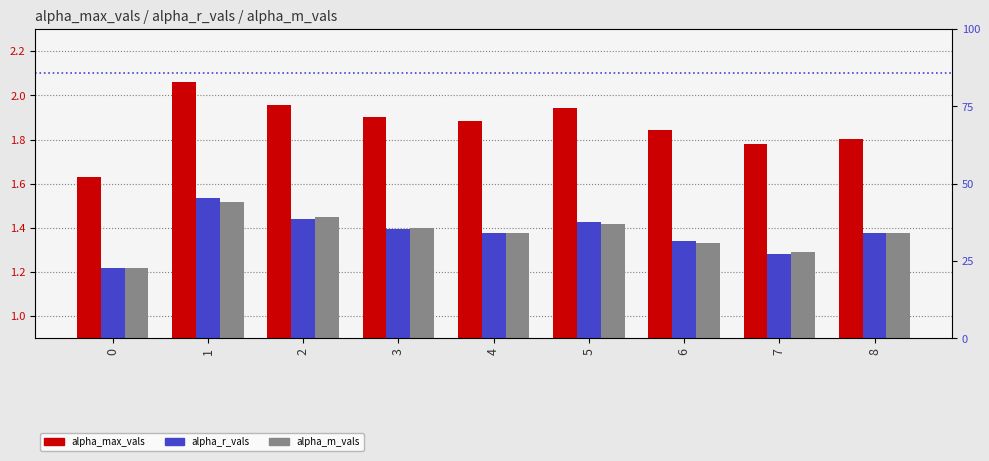

What is the approximate value of alpha_r_vals at 6?

1.3